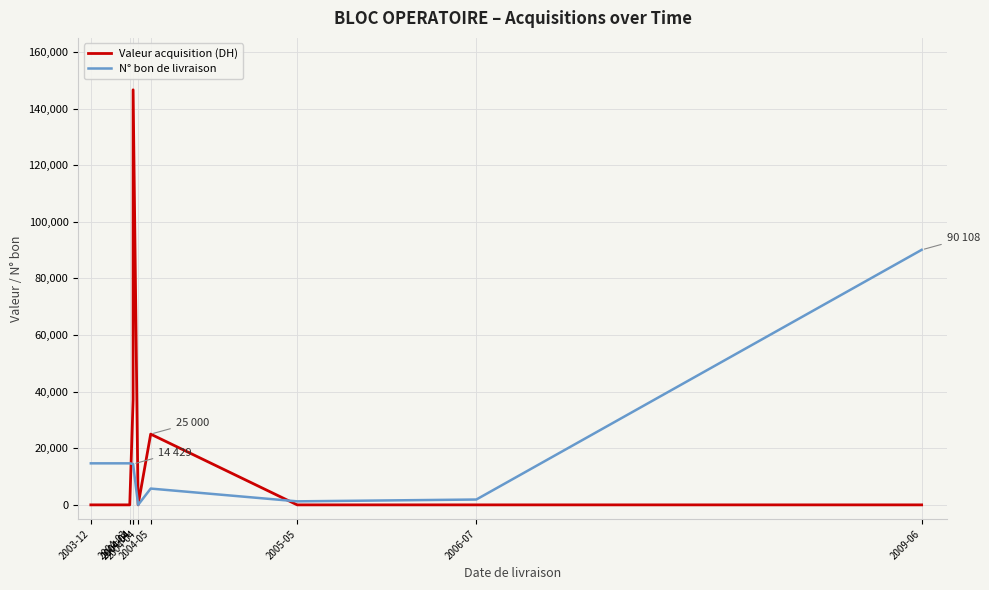

What is the value of the N° bon de livraison point at the 13th from the left?

1246